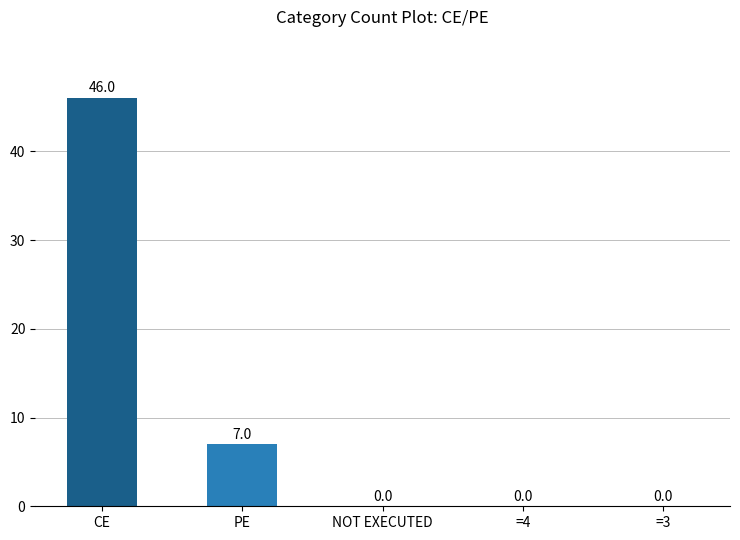

What is the sum of all values?

53